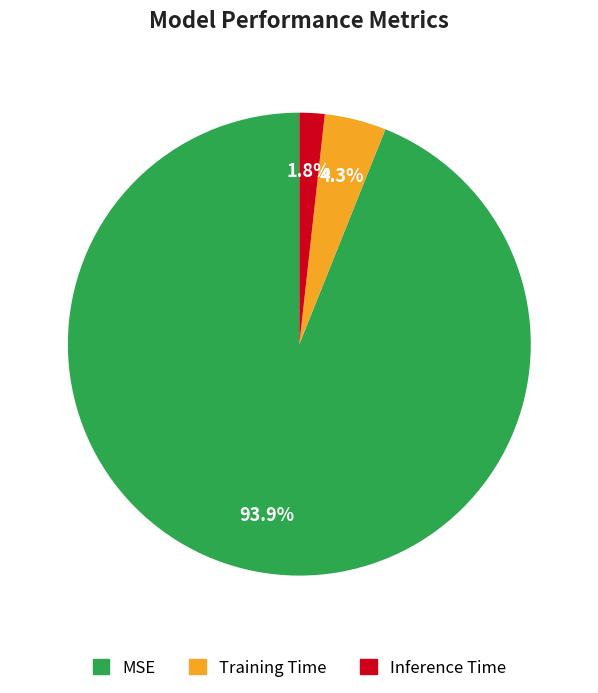

Is there a majority slice in this chart?

Yes